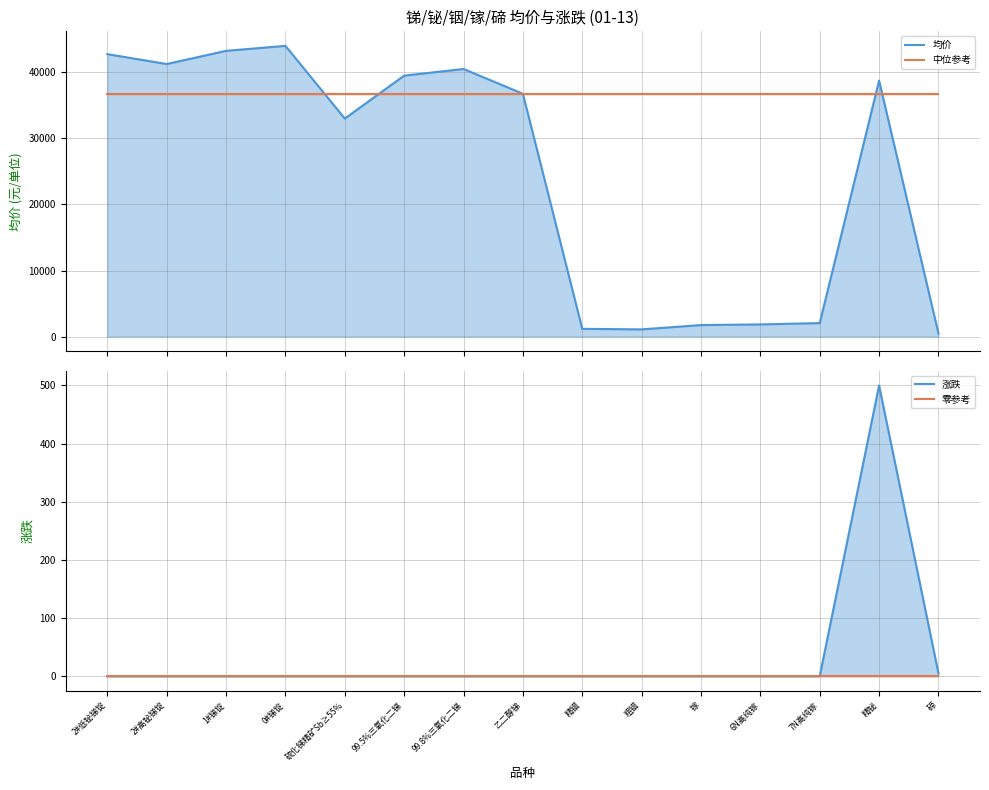

What is the maximum value for 均价_line?

44000